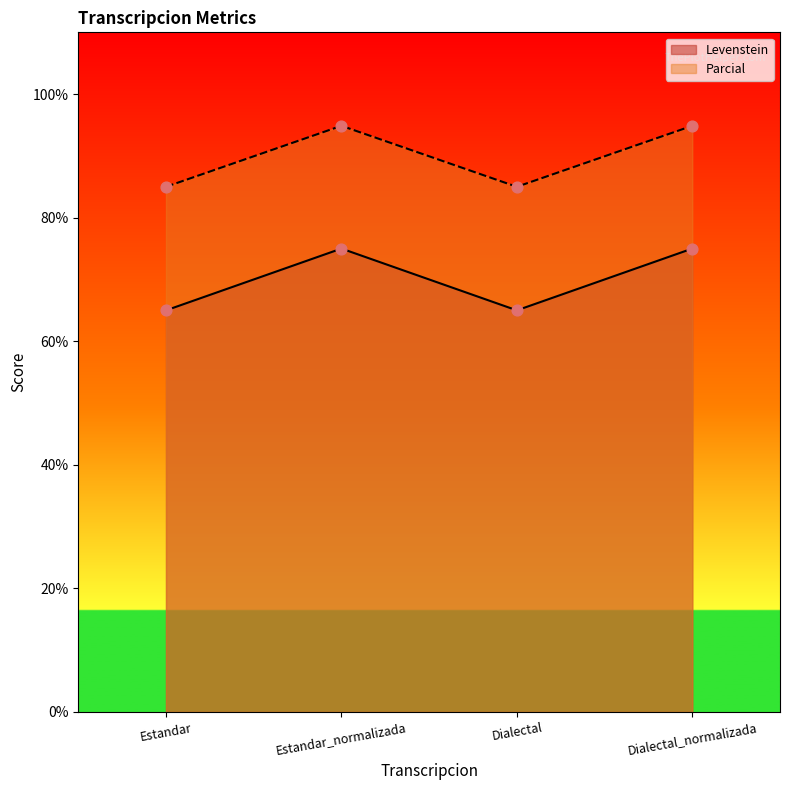

At which category is the sum across all series the highest?

Estandar_normalizada